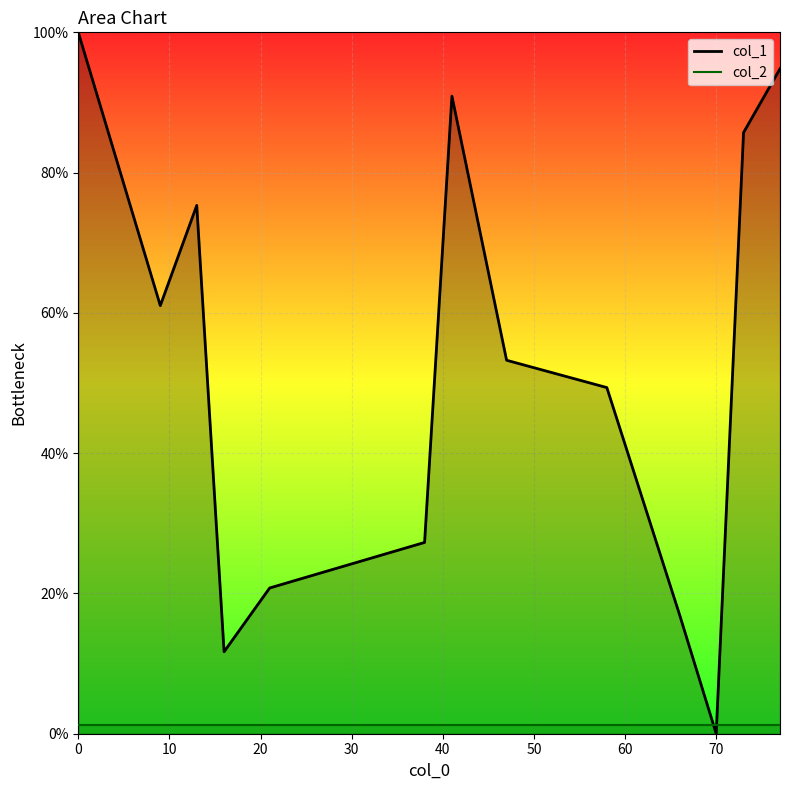

Which series has the largest range (max minus min)?

col_1